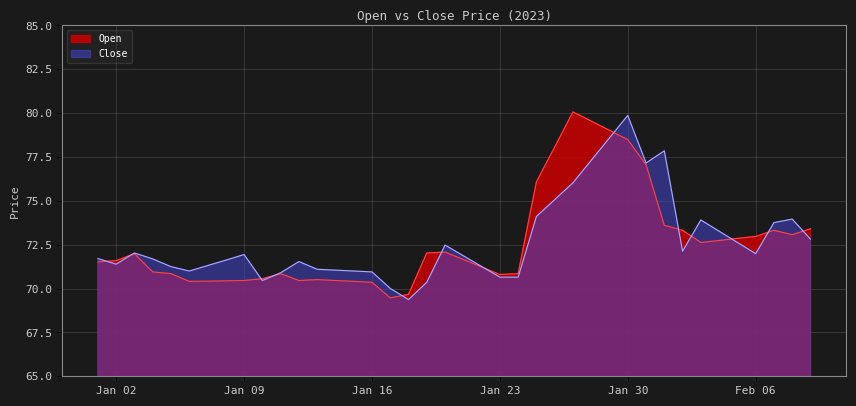

Reading left to right, transcribe all the data shown in this chart.

Open: 71.5	71.6	72.0	71.0	70.8	70.4	70.4	70.4	70.5	70.6	70.8	70.5	70.5	70.5	70.4	70.4	69.5	69.7	72.0	72.1	71.7	71.2	70.8	70.8	76.1	78.1	80.1	79.5	79.0	78.5	77.1	73.6	73.3	72.6	72.7	72.9	73.0	73.3	73.1	73.4
Close: 71.7	71.4	72.0	71.7	71.2	71.0	71.3	71.6	71.9	70.5	70.9	71.5	71.1	71.0	71.0	71.0	70.0	69.4	70.4	72.5	71.9	71.3	70.7	70.7	74.1	75.1	76.0	77.3	78.6	79.9	77.2	77.8	72.1	73.9	73.3	72.6	72.0	73.8	74.0	72.8